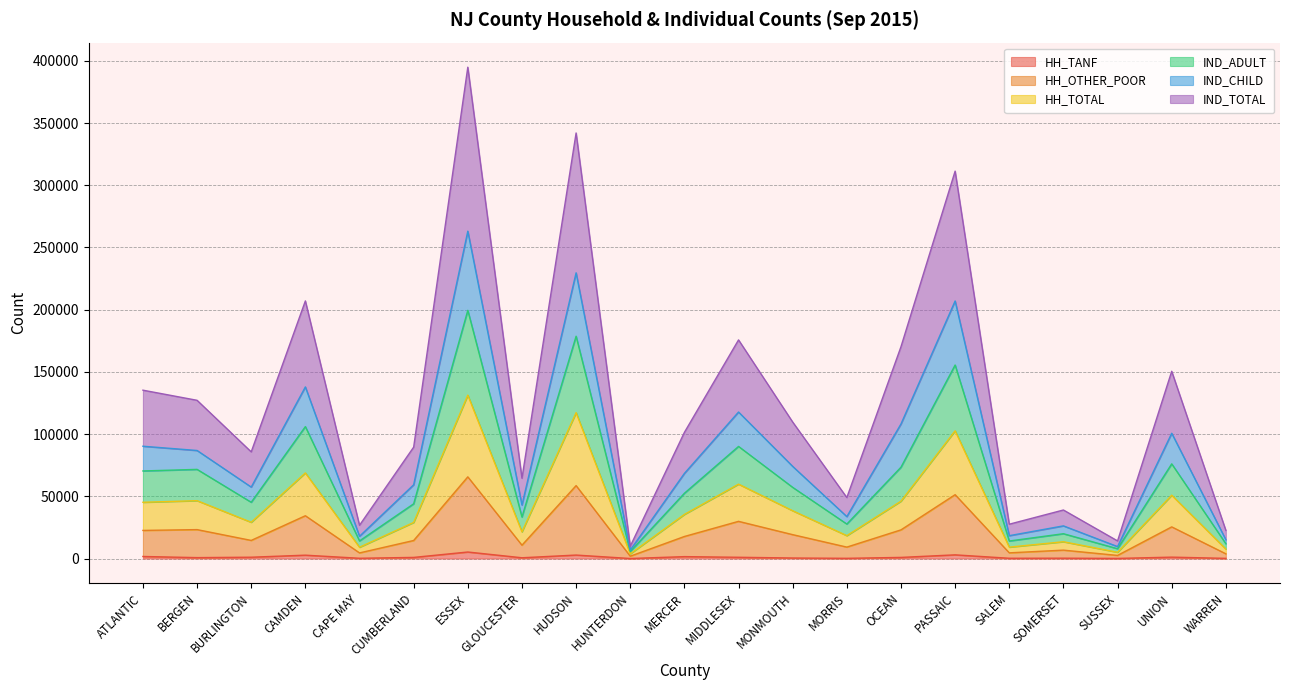

What value does the IND_ADULT series have at HUNTERDON, to the nearest 50?

5600